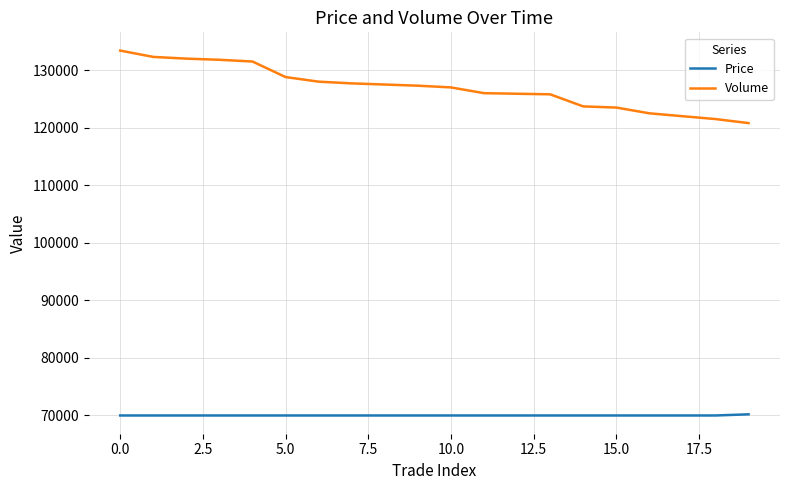

How many lines are shown in the chart?

2